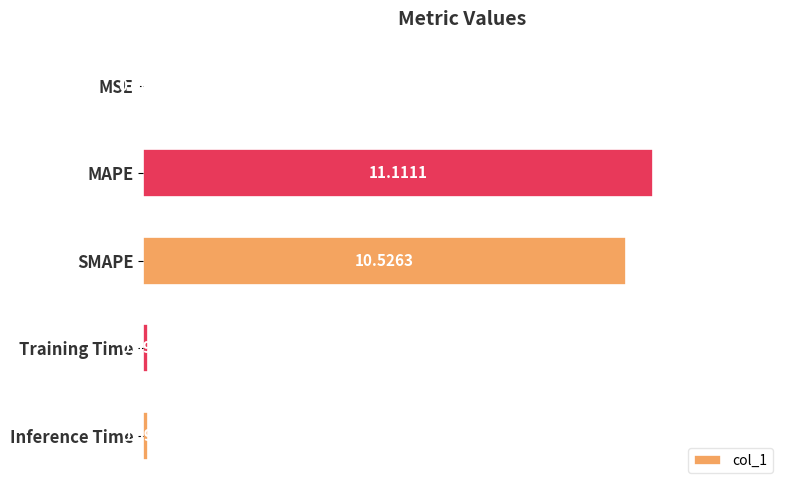

At which category does the chart reach its peak across all series?

MAPE